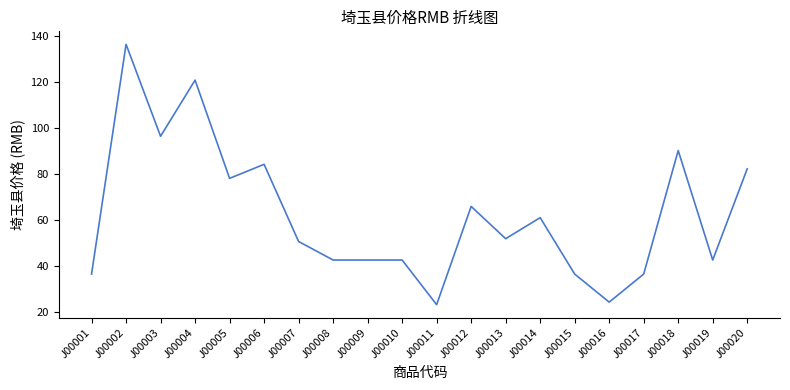

Which label corresponds to the largest value in the chart?

J00002